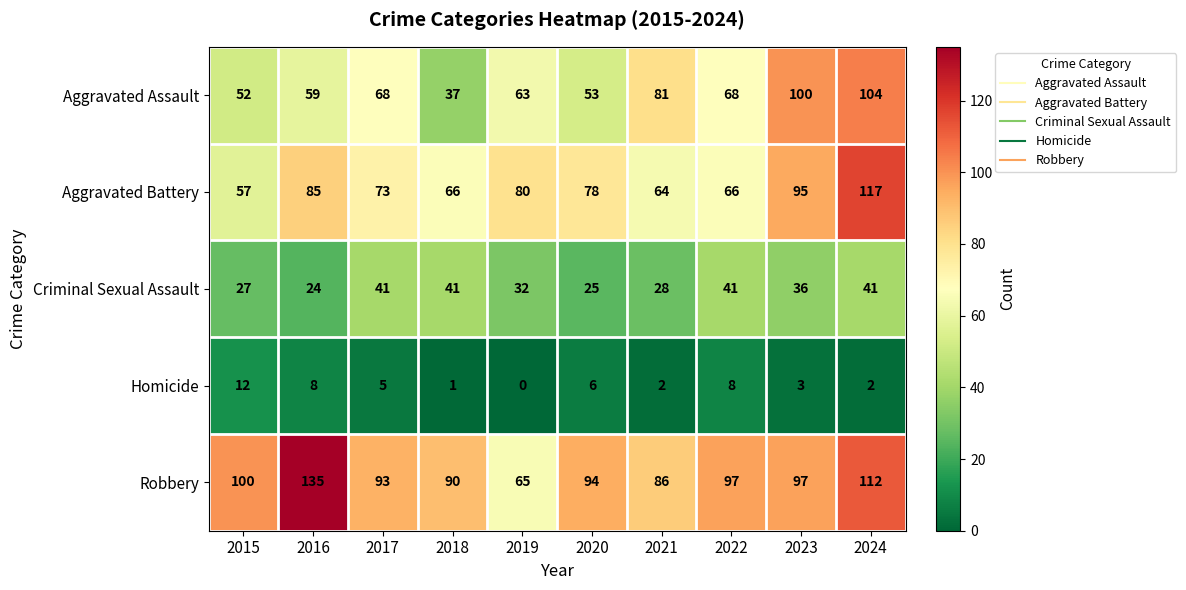

What is the sum of the Aggravated Assault values at 2024 and 2023?

204